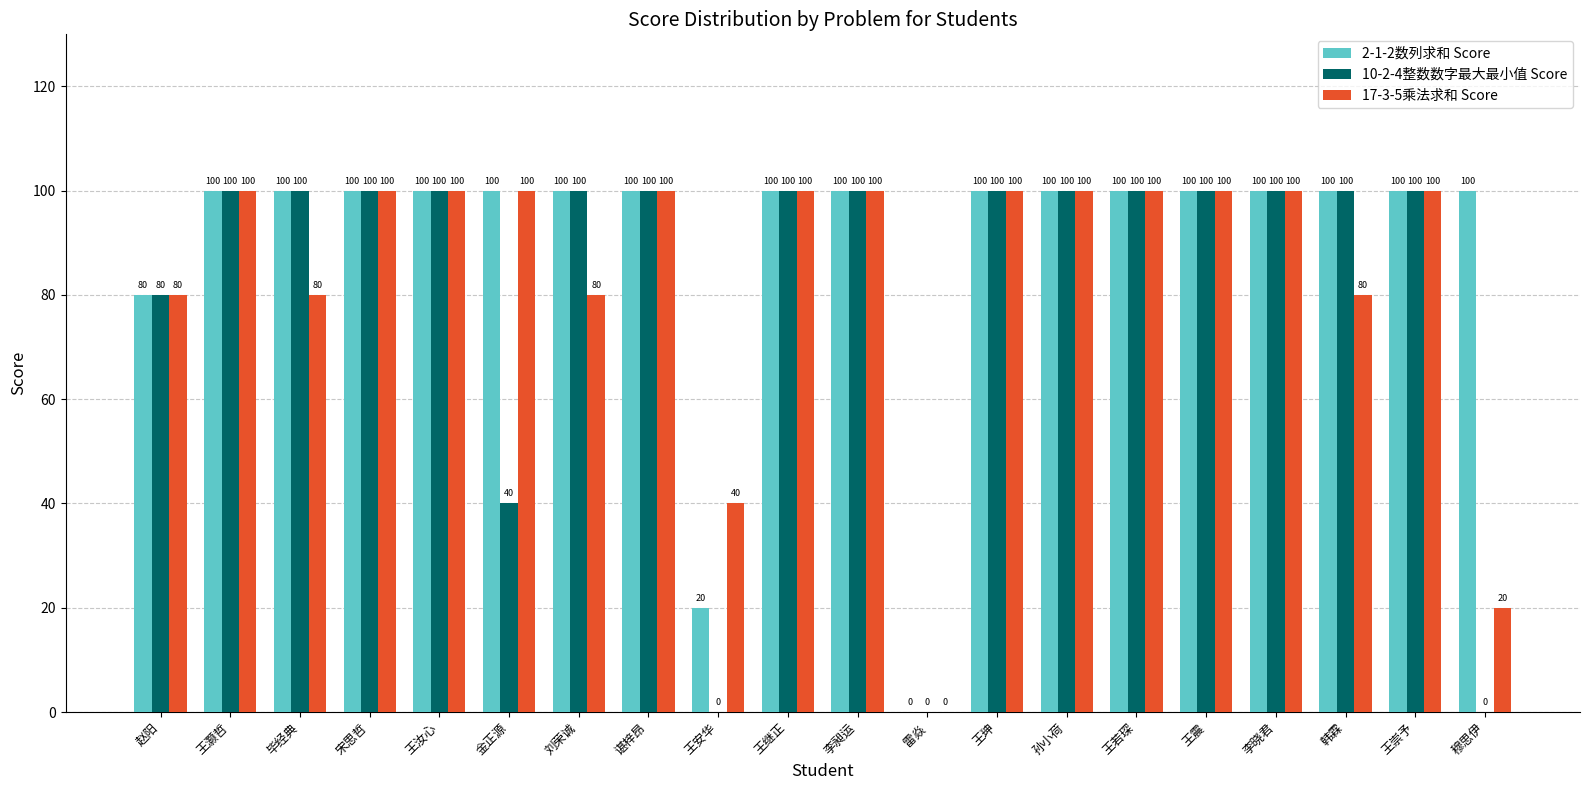

Reading left to right, what are all the values shown in this chart?

2-1-2数列求和 Score: 赵阳=80	王灏哲=100	毕经典=100	宋思哲=100	王汝心=100	金正源=100	刘荣诚=100	谌梓昂=100	王安华=20	王继正=100	李昶运=100	雷焱=0	王珅=100	孙小荷=100	王若琛=100	王震=100	李晓君=100	韩霖=100	王崇予=100	穆思伊=100
10-2-4整数数字最大最小值 Score: 赵阳=80	王灏哲=100	毕经典=100	宋思哲=100	王汝心=100	金正源=40	刘荣诚=100	谌梓昂=100	王安华=0	王继正=100	李昶运=100	雷焱=0	王珅=100	孙小荷=100	王若琛=100	王震=100	李晓君=100	韩霖=100	王崇予=100	穆思伊=0
17-3-5乘法求和 Score: 赵阳=80	王灏哲=100	毕经典=80	宋思哲=100	王汝心=100	金正源=100	刘荣诚=80	谌梓昂=100	王安华=40	王继正=100	李昶运=100	雷焱=0	王珅=100	孙小荷=100	王若琛=100	王震=100	李晓君=100	韩霖=80	王崇予=100	穆思伊=20